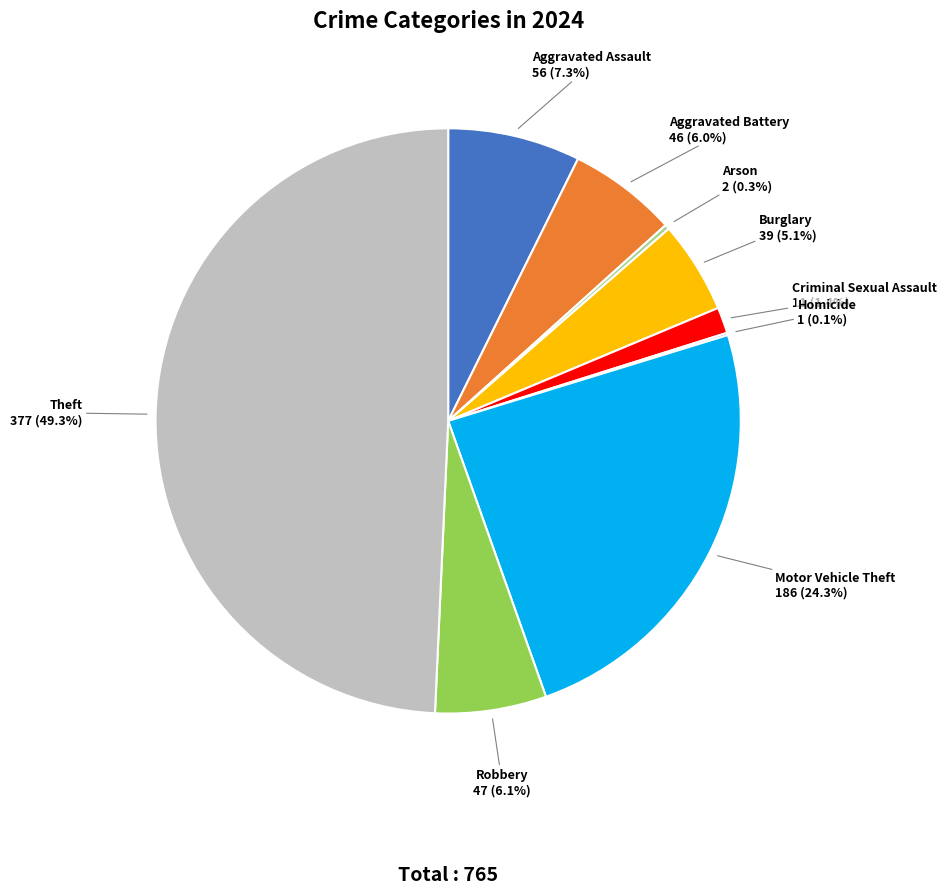

Is there a majority slice in this chart?

No